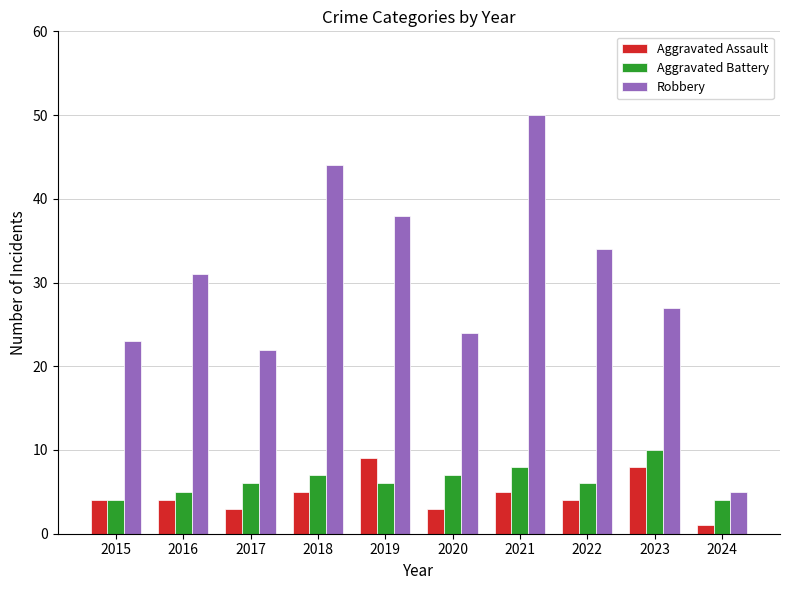

Reading left to right, transcribe all the data shown in this chart.

Aggravated Assault: 2015=4	2016=4	2017=3	2018=5	2019=9	2020=3	2021=5	2022=4	2023=8	2024=1
Aggravated Battery: 2015=4	2016=5	2017=6	2018=7	2019=6	2020=7	2021=8	2022=6	2023=10	2024=4
Robbery: 2015=23	2016=31	2017=22	2018=44	2019=38	2020=24	2021=50	2022=34	2023=27	2024=5